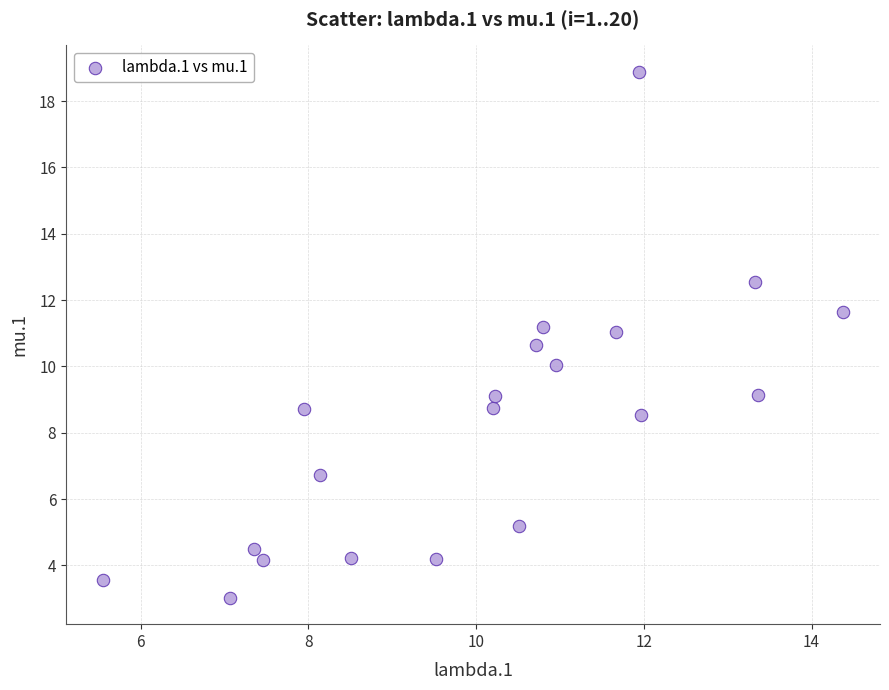

What is the range of Y values (max minus min)?

15.9